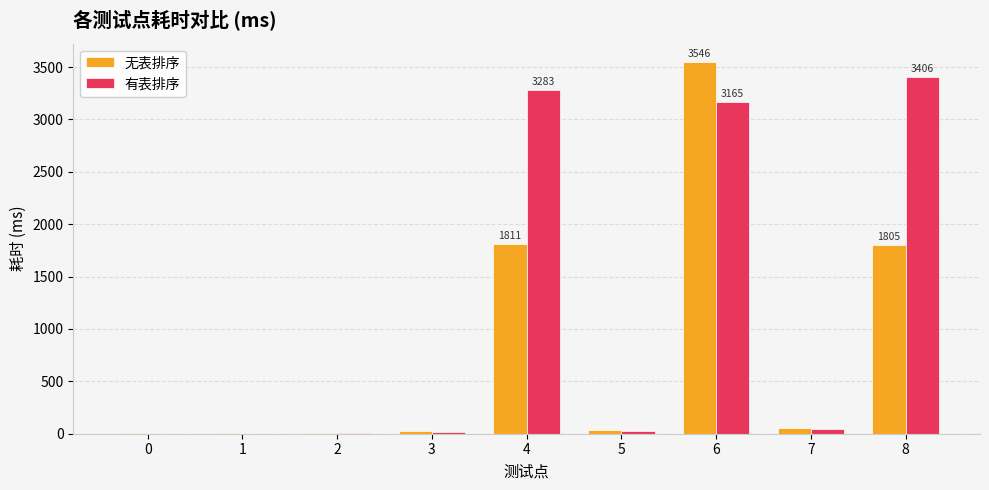

What is the maximum value shown in the chart?

3546